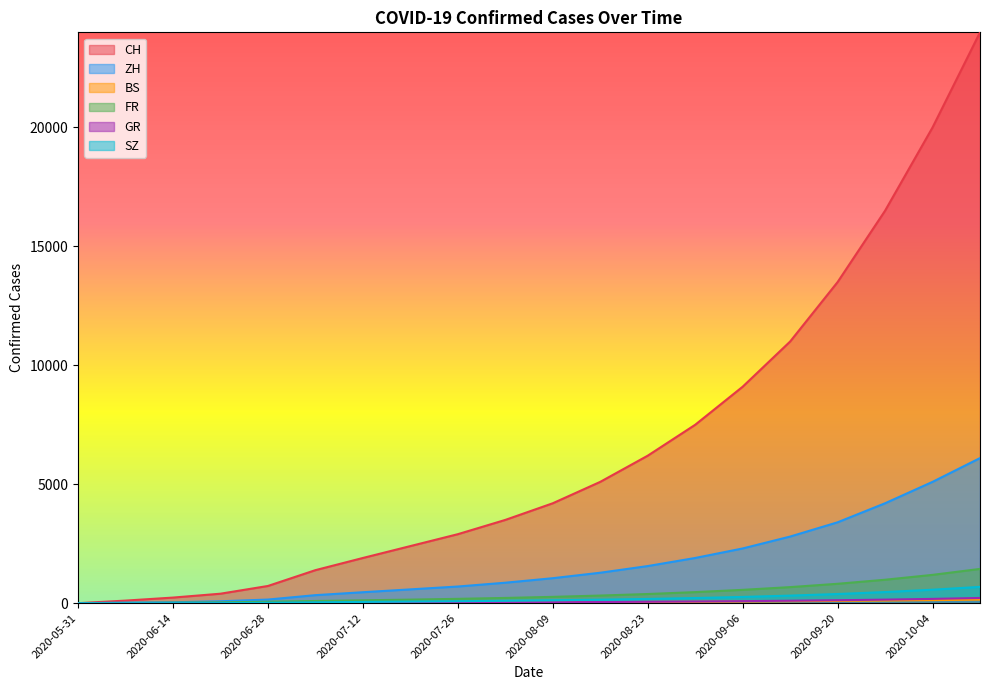

Reading right to left, transcribe all the data shown in this chart.

CH: 24000	20000	16500	13500	11000	9100	7500	6200	5100	4200	3500	2900	2400	1900	1388	723	398	235	108	0
ZH: 6100	5100	4200	3400	2800	2300	1900	1560	1280	1050	860	700	580	460	337	152	80	38	23	0
BS: 148	128	110	94	80	68	58	50	42	36	30	26	22	18	12	7	7	5	4	0
FR: 1440	1190	985	815	675	560	465	385	320	265	220	182	150	120	92	61	32	22	9	0
GR: 218	180	149	123	102	85	70	58	48	40	33	27	22	17	12	7	2	2	1	0
SZ: 685	566	467	385	318	262	216	178	147	121	100	82	67	52	35	16	2	1	0	0